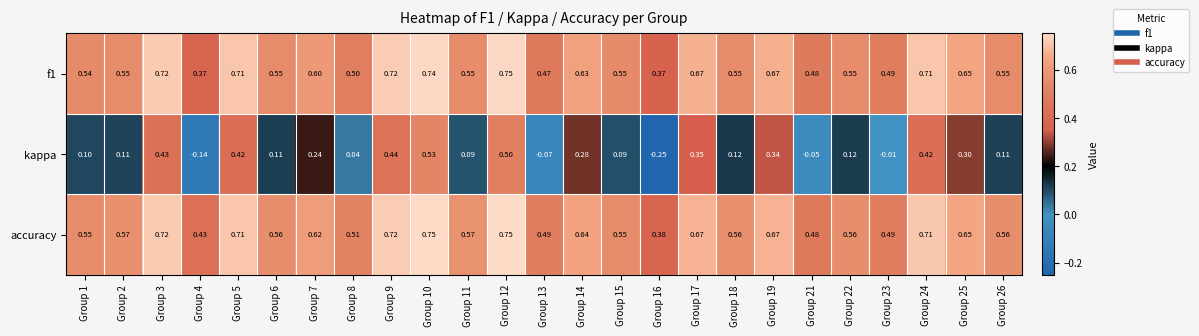

Count the number of categories in the chart.

25